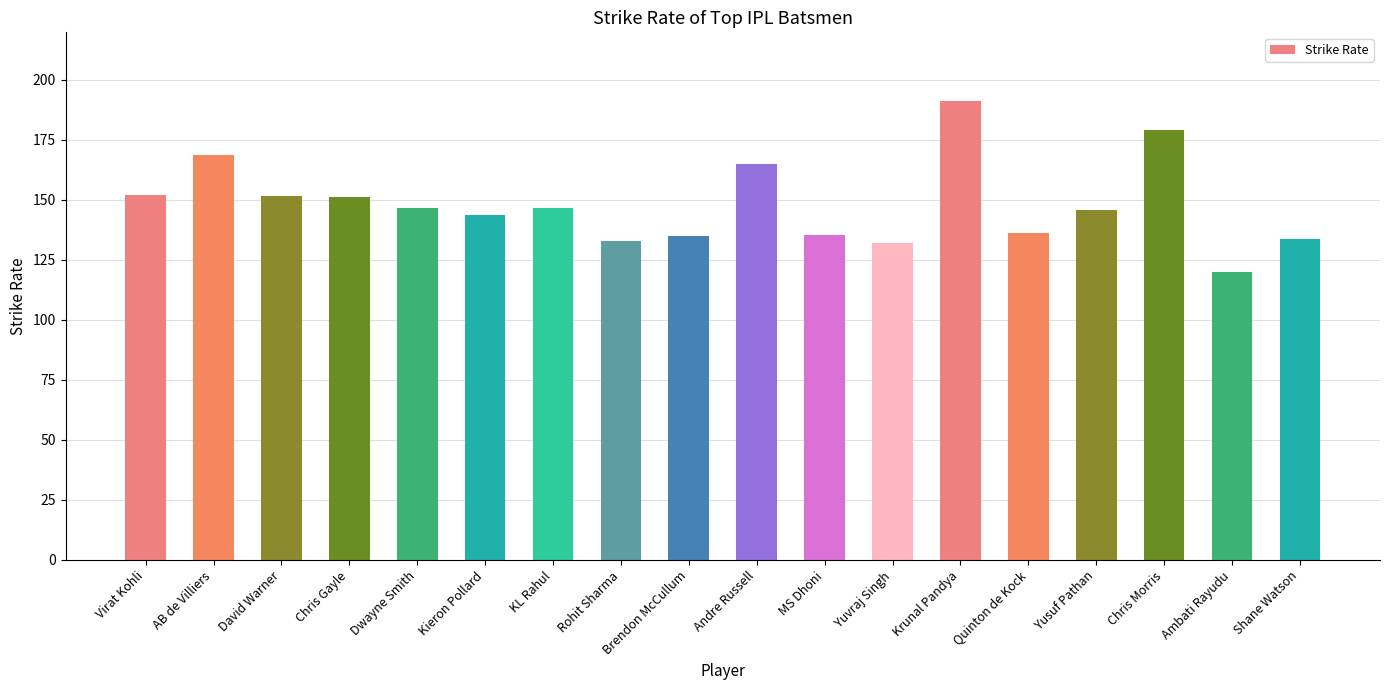

What is the value of the 3rd bar from the left?

151.4